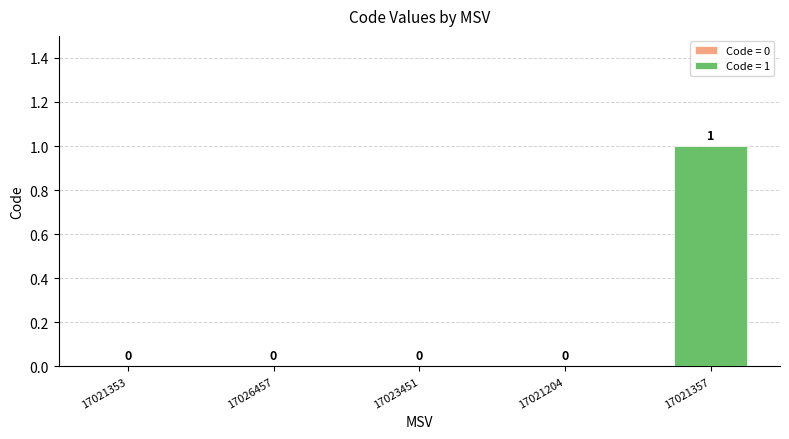

Reading left to right, what are all the values shown in this chart?

0	0	0	0	1